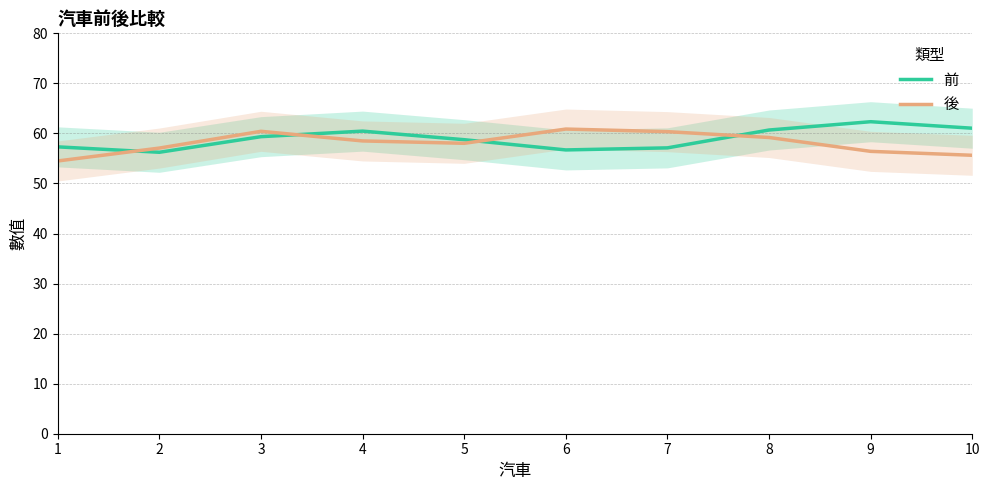

List the series in order of their overall mean, lowest first.

後, 前